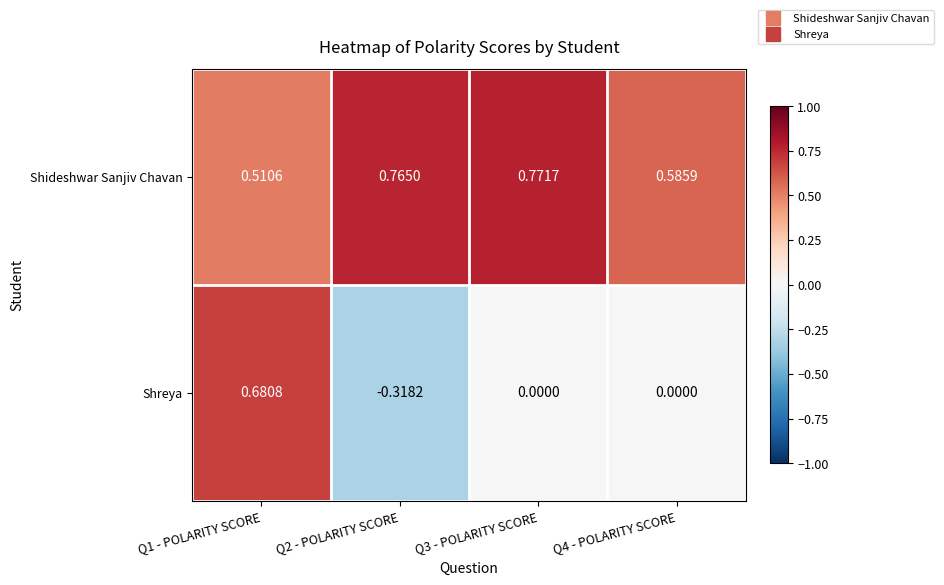

Is the value of Shideshwar Sanjiv Chavan at Q1 - POLARITY SCORE greater than the value of Shreya at Q3 - POLARITY SCORE?

Yes